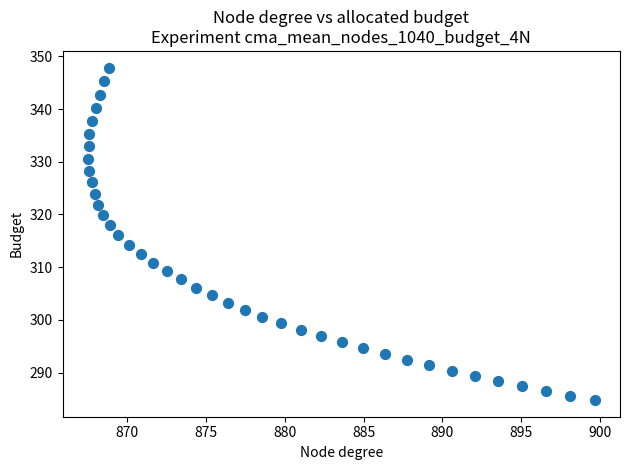

What is the range of X values (max minus min)?

32.2